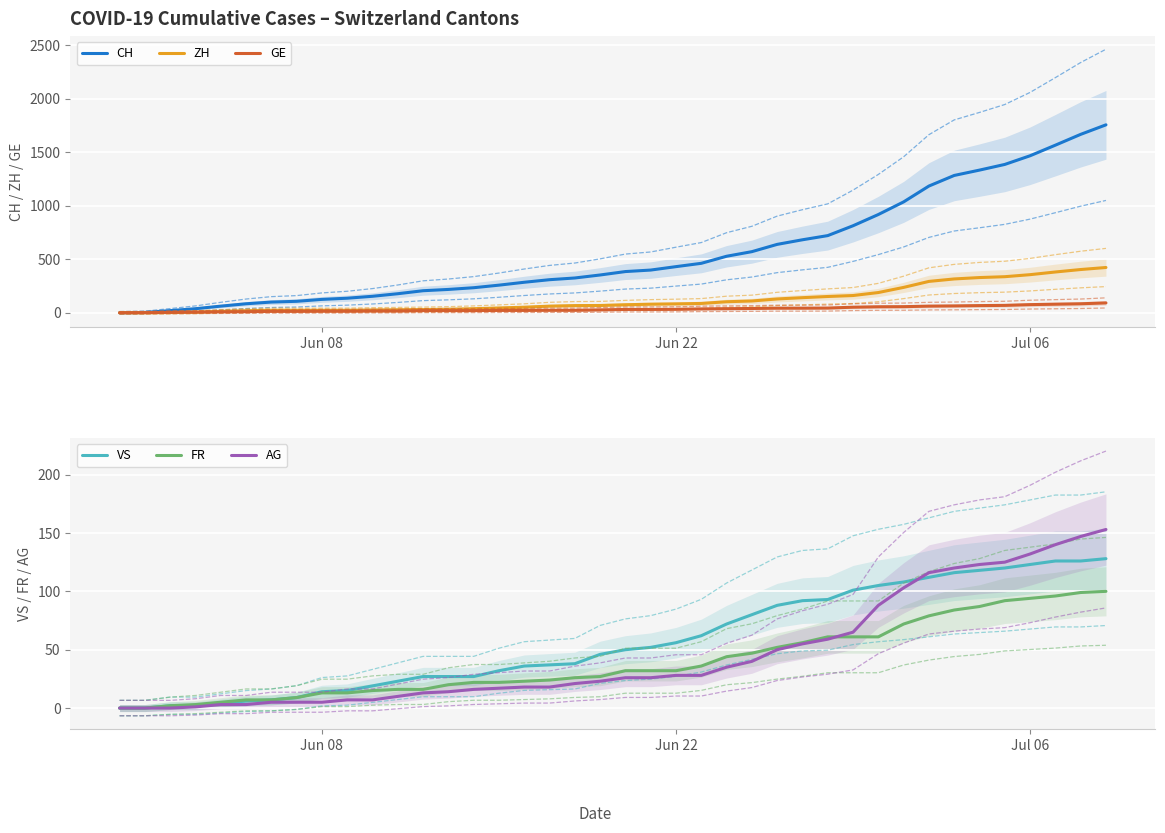

What is the highest value of the CH series?

1756